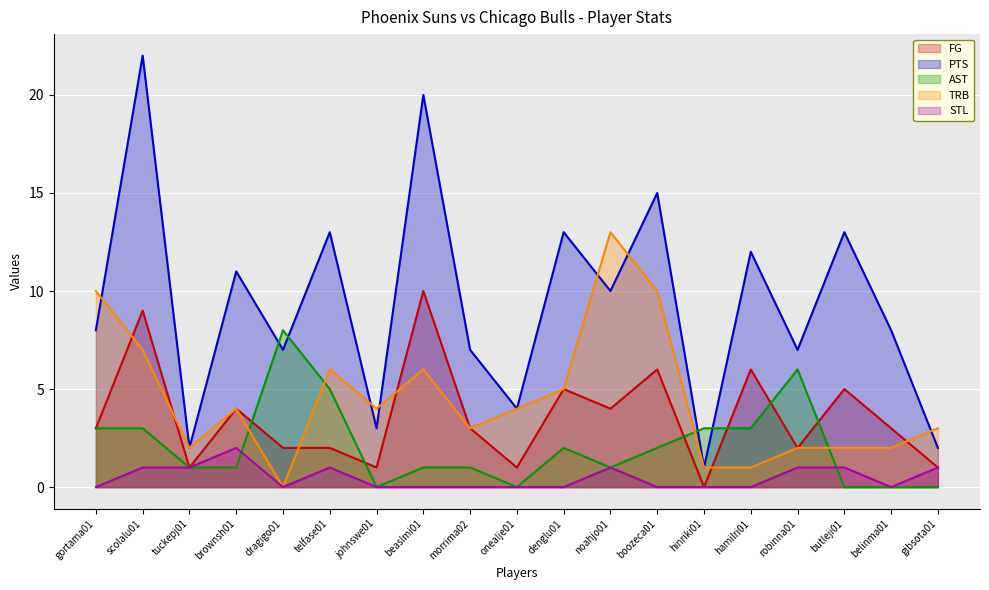

What are all the series names shown in the legend?

FG, PTS, AST, TRB, STL